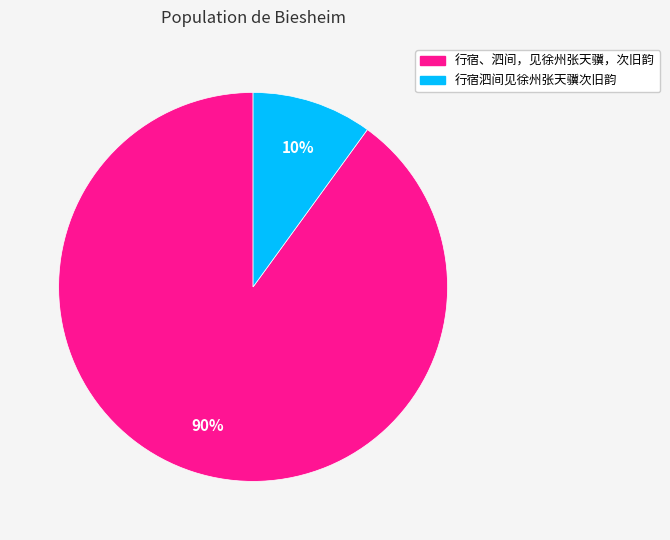

Which category has the smallest portion of the pie?

行宿泗间见徐州张天骥次旧韵